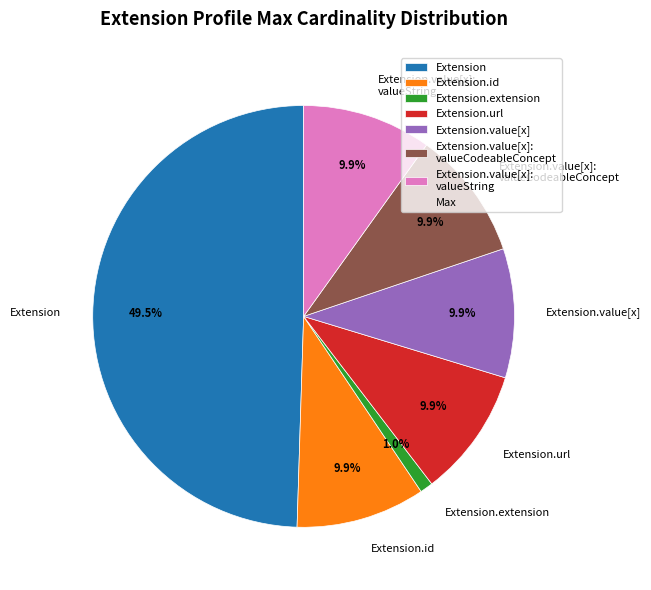

Does Extension.url represent more than half of the total?

No